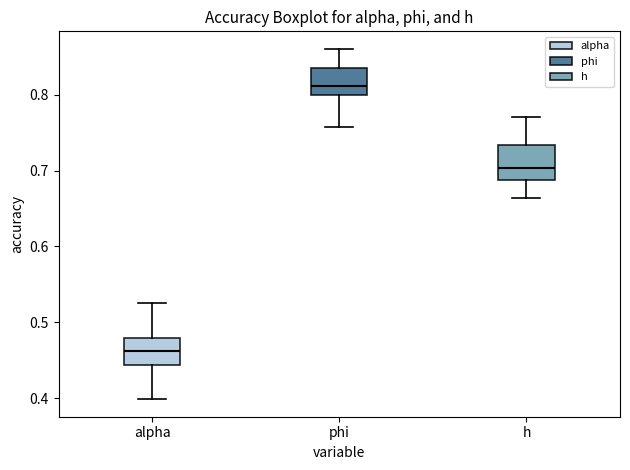

Reading left to right, read every box against the y-axis: the position of its median line, the range the box covers, and the ends of its whiskers. The values are not printed on the chart, so give them approximately, as read against the axis.

alpha: median 0.46, box 0.44 to 0.48, whiskers 0.40 to 0.53
phi: median 0.81, box 0.80 to 0.84, whiskers 0.76 to 0.86
h: median 0.70, box 0.69 to 0.73, whiskers 0.66 to 0.77